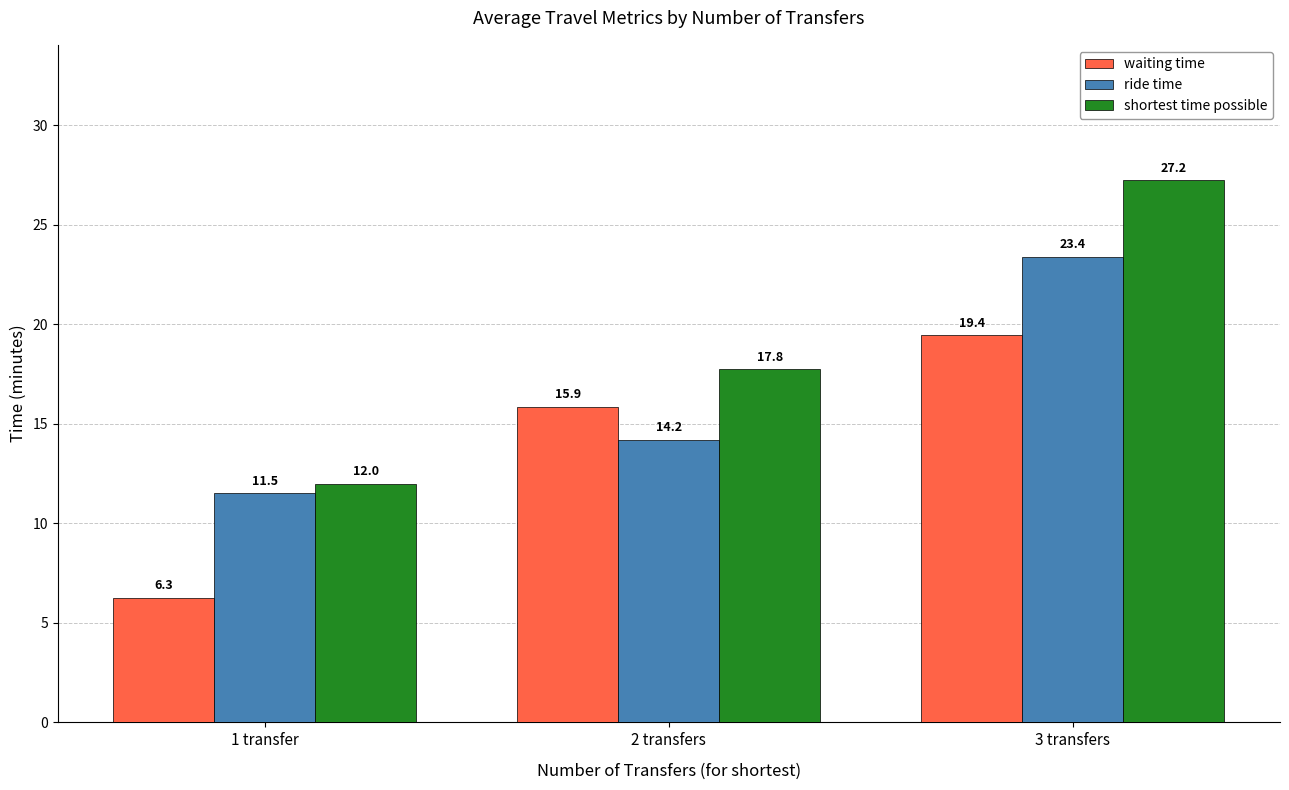

List the series in order of their peak value, highest first.

shortest time possible, ride time, waiting time